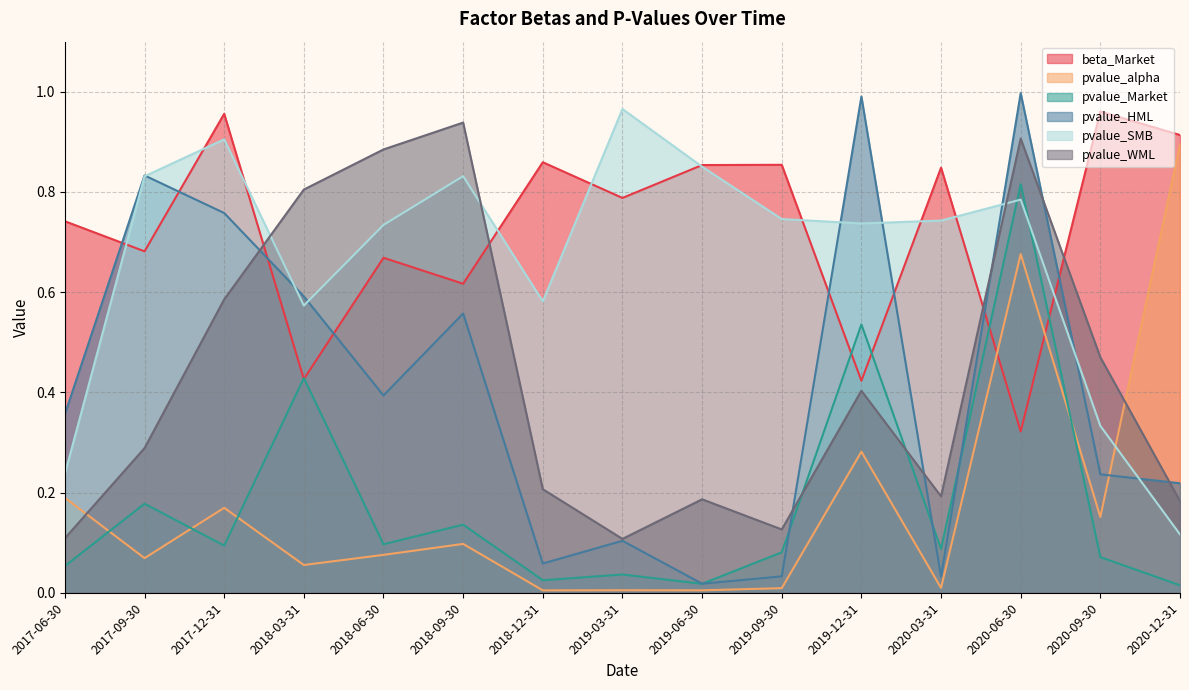

Which category has the lowest value across all series?

2018-12-31